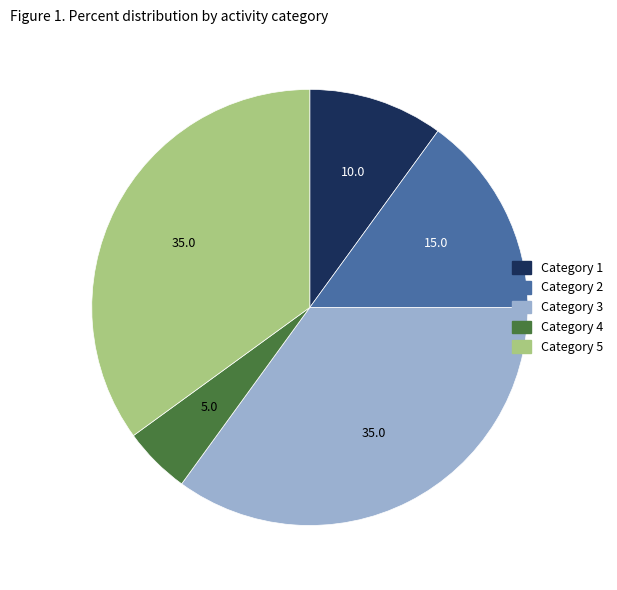

Approximately how many times larger is the value at Category 3 compared to Category 5?

1.0